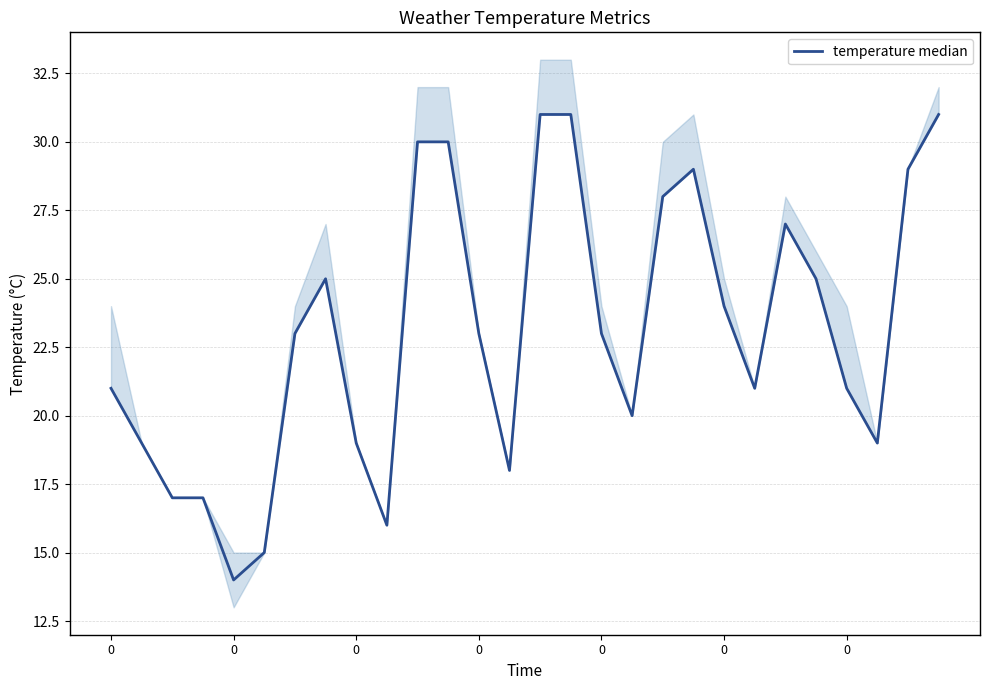

Which has a higher value, 10 or 0?

10